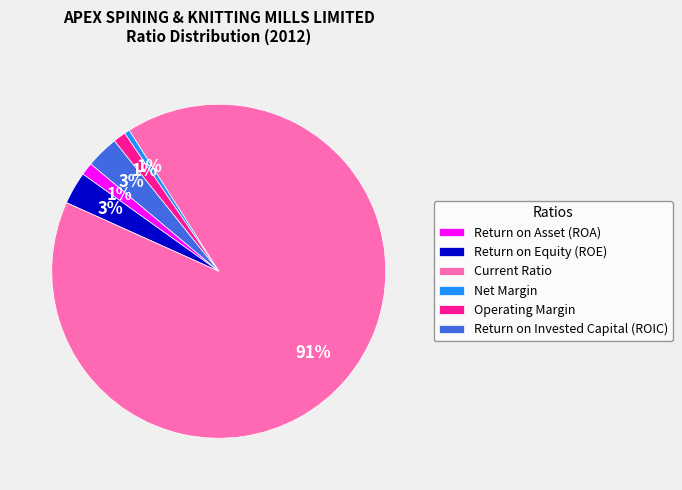

Which category has the biggest portion of the pie?

Current Ratio